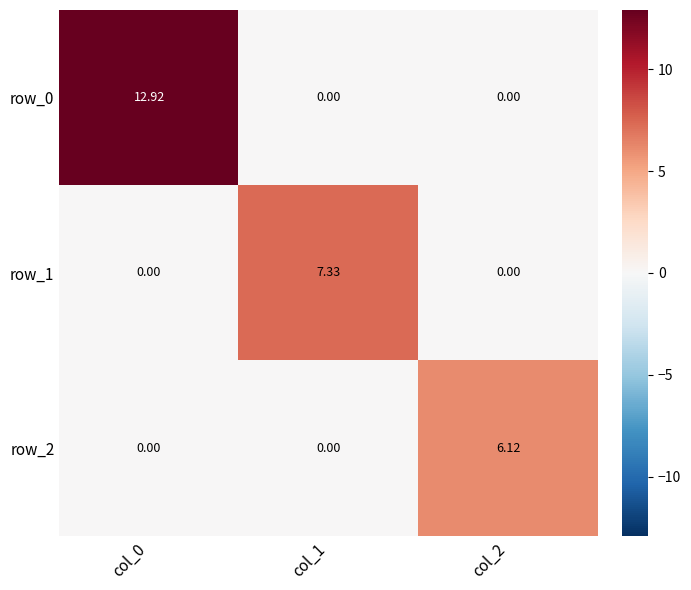

Count the number of data series in this chart.

3